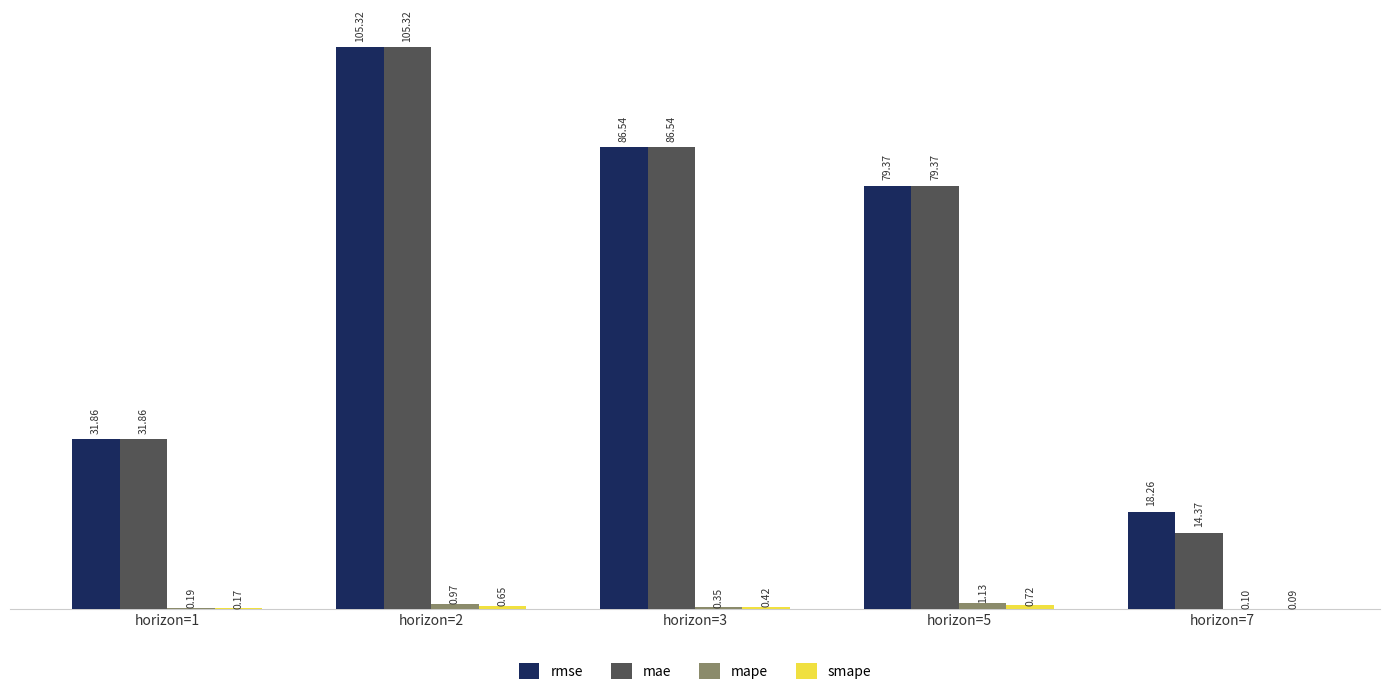

What is the sum of all mae values?

317.5